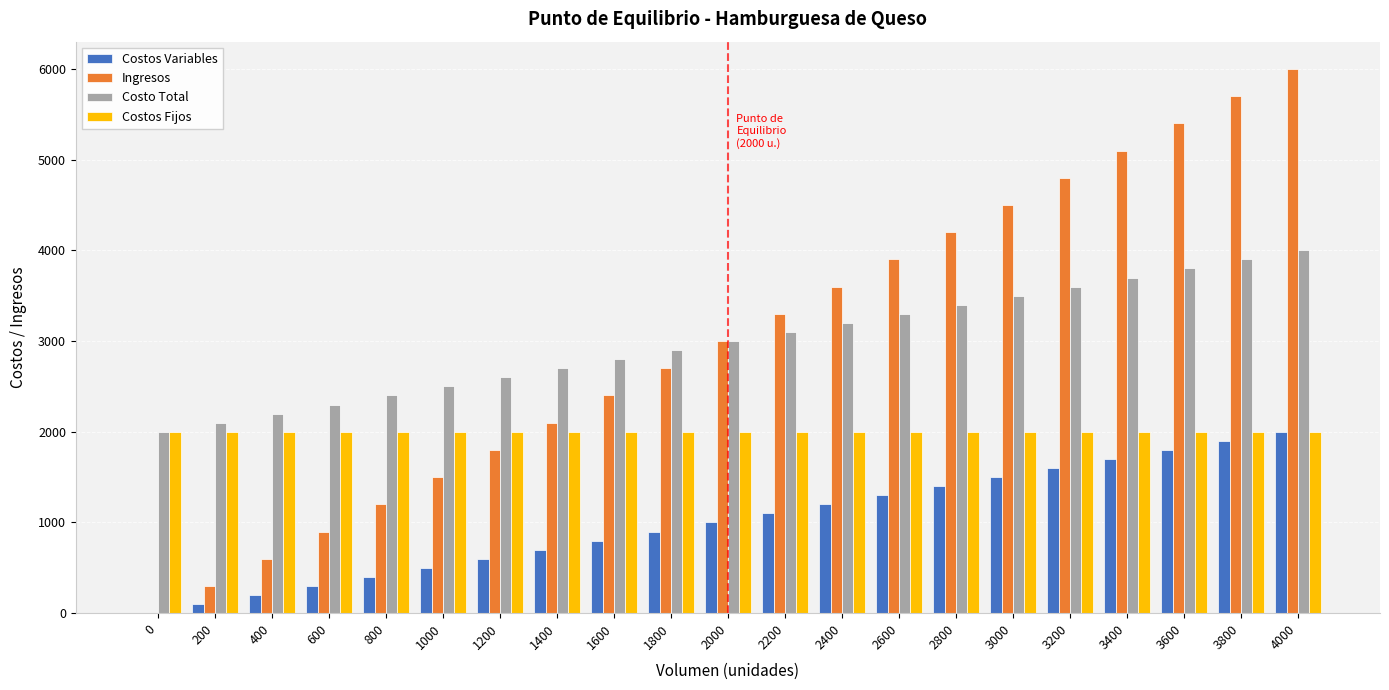

What is the sum of all Costos Fijos values?

42000